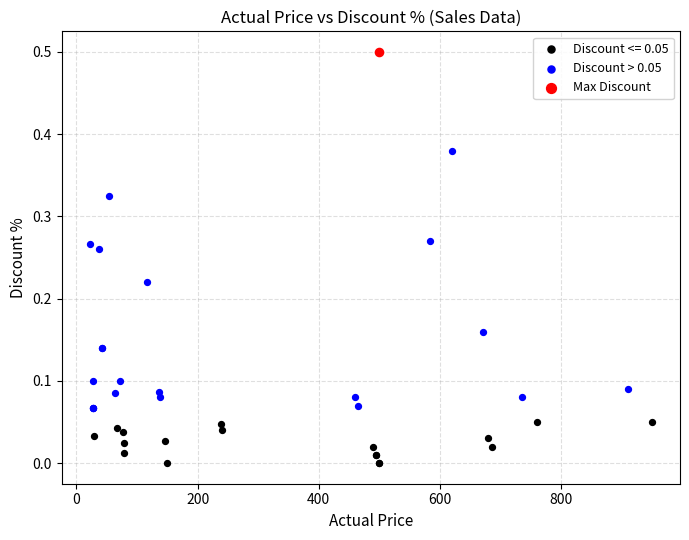

What are all the series names shown in the legend?

Discount <= 0.05, Discount > 0.05, Max Discount